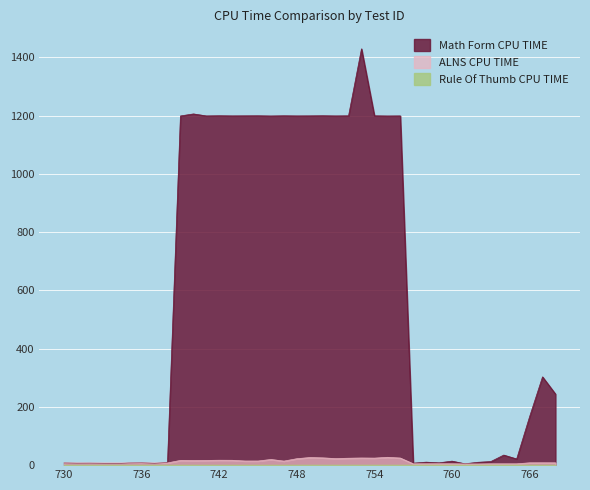

Which series has the largest range (max minus min)?

Math Form CPU TIME